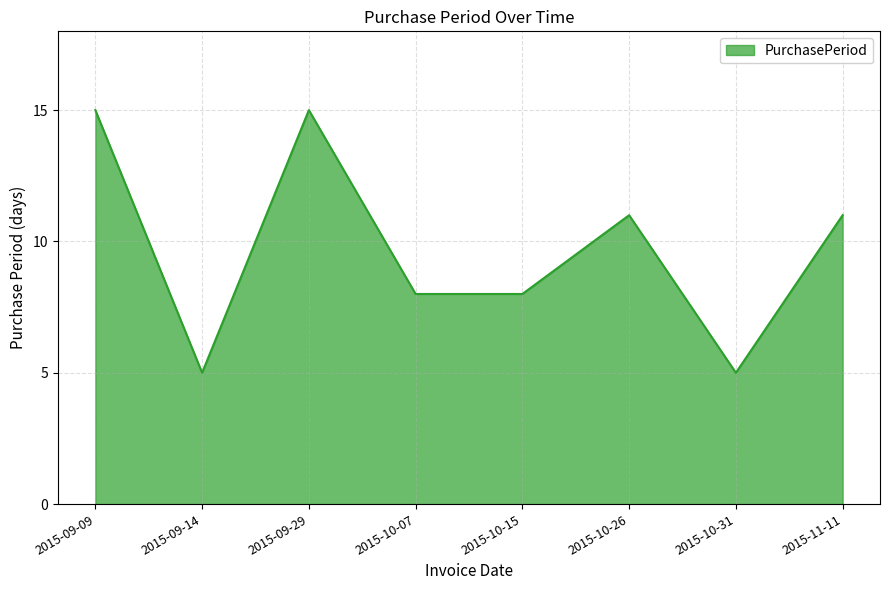

Does the chart have visible grid lines?

Yes